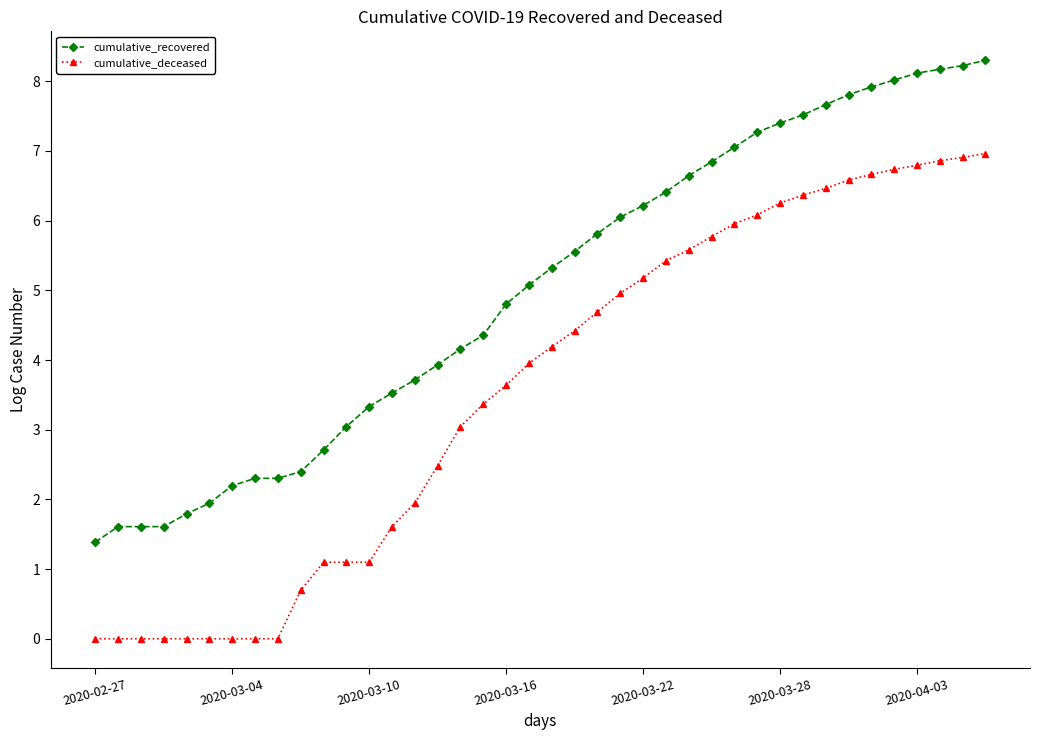

What is the difference between the second highest and second lowest values in the cumulative_recovered series?

6.6